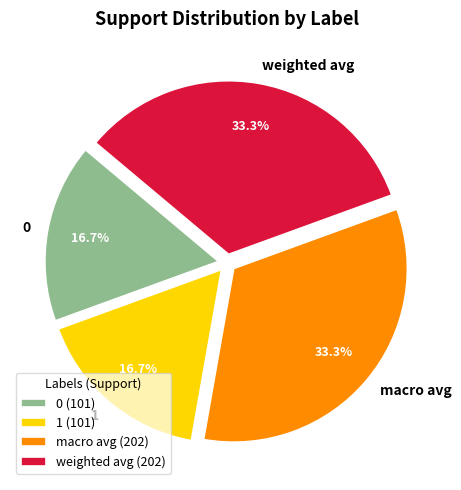

Is it true that 0 is 17% of the pie?

True